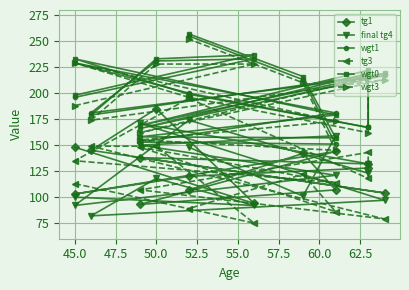

Is the value of final tg4 at 12 greater than the value of wgt1 at 45.0?

No